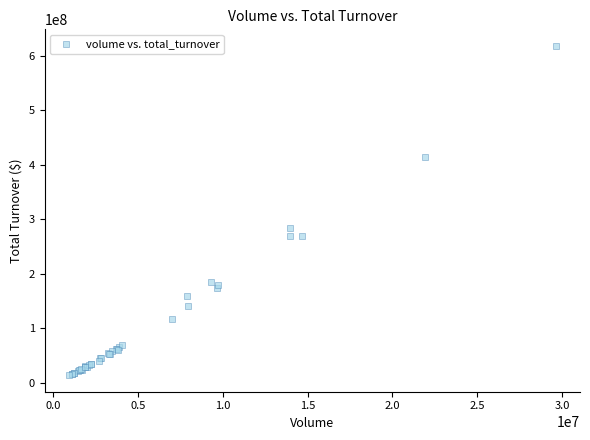

What Y value in the scatter plot is closest to 316191534?

283549131